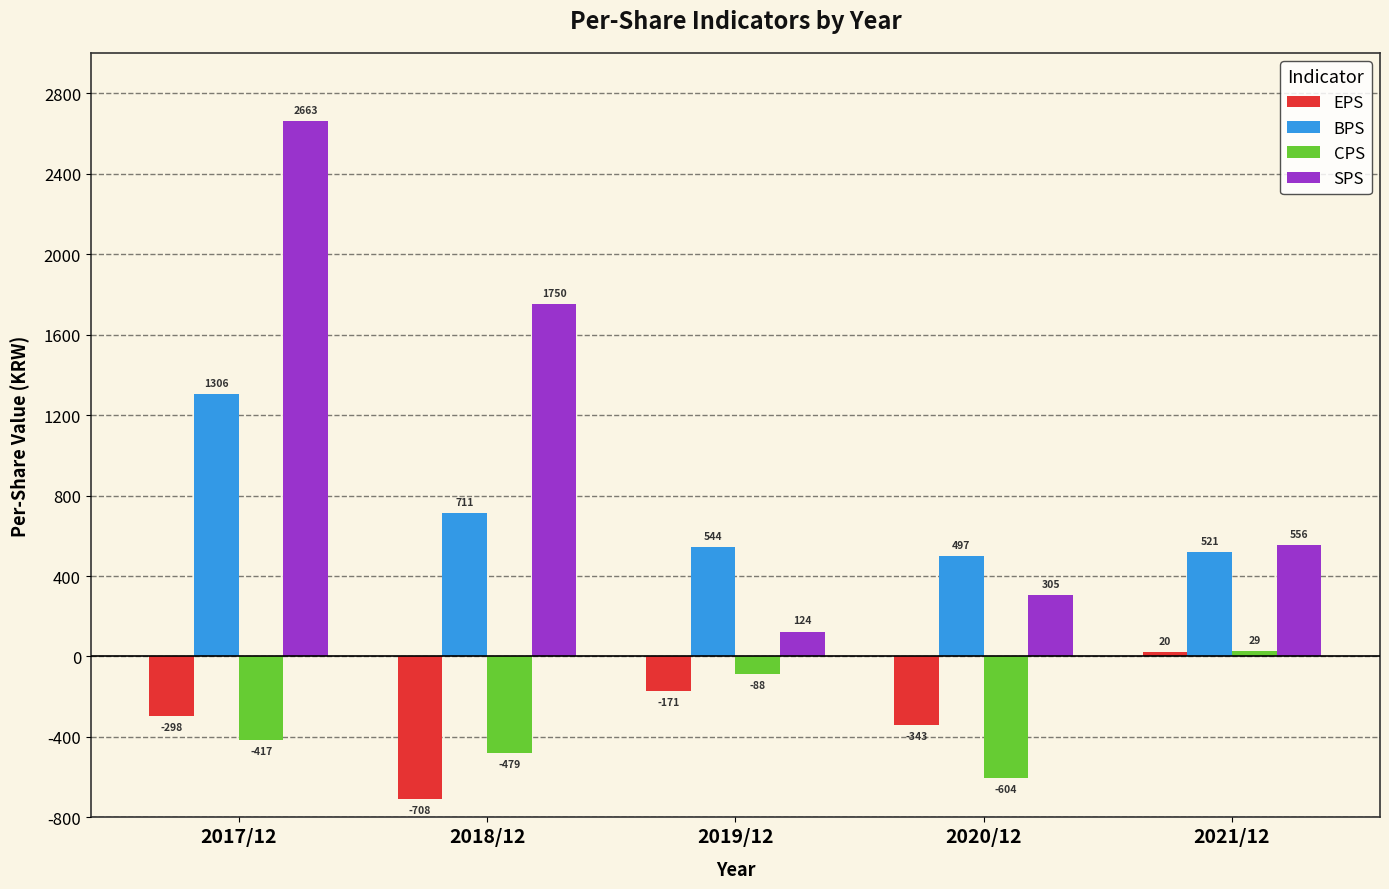

Reading left to right, list all the values displayed in this chart.

EPS: -298	-708	-171	-343	20
BPS: 1306	711	544	497	521
CPS: -417	-479	-88	-604	29
SPS: 2663	1750	124	305	556